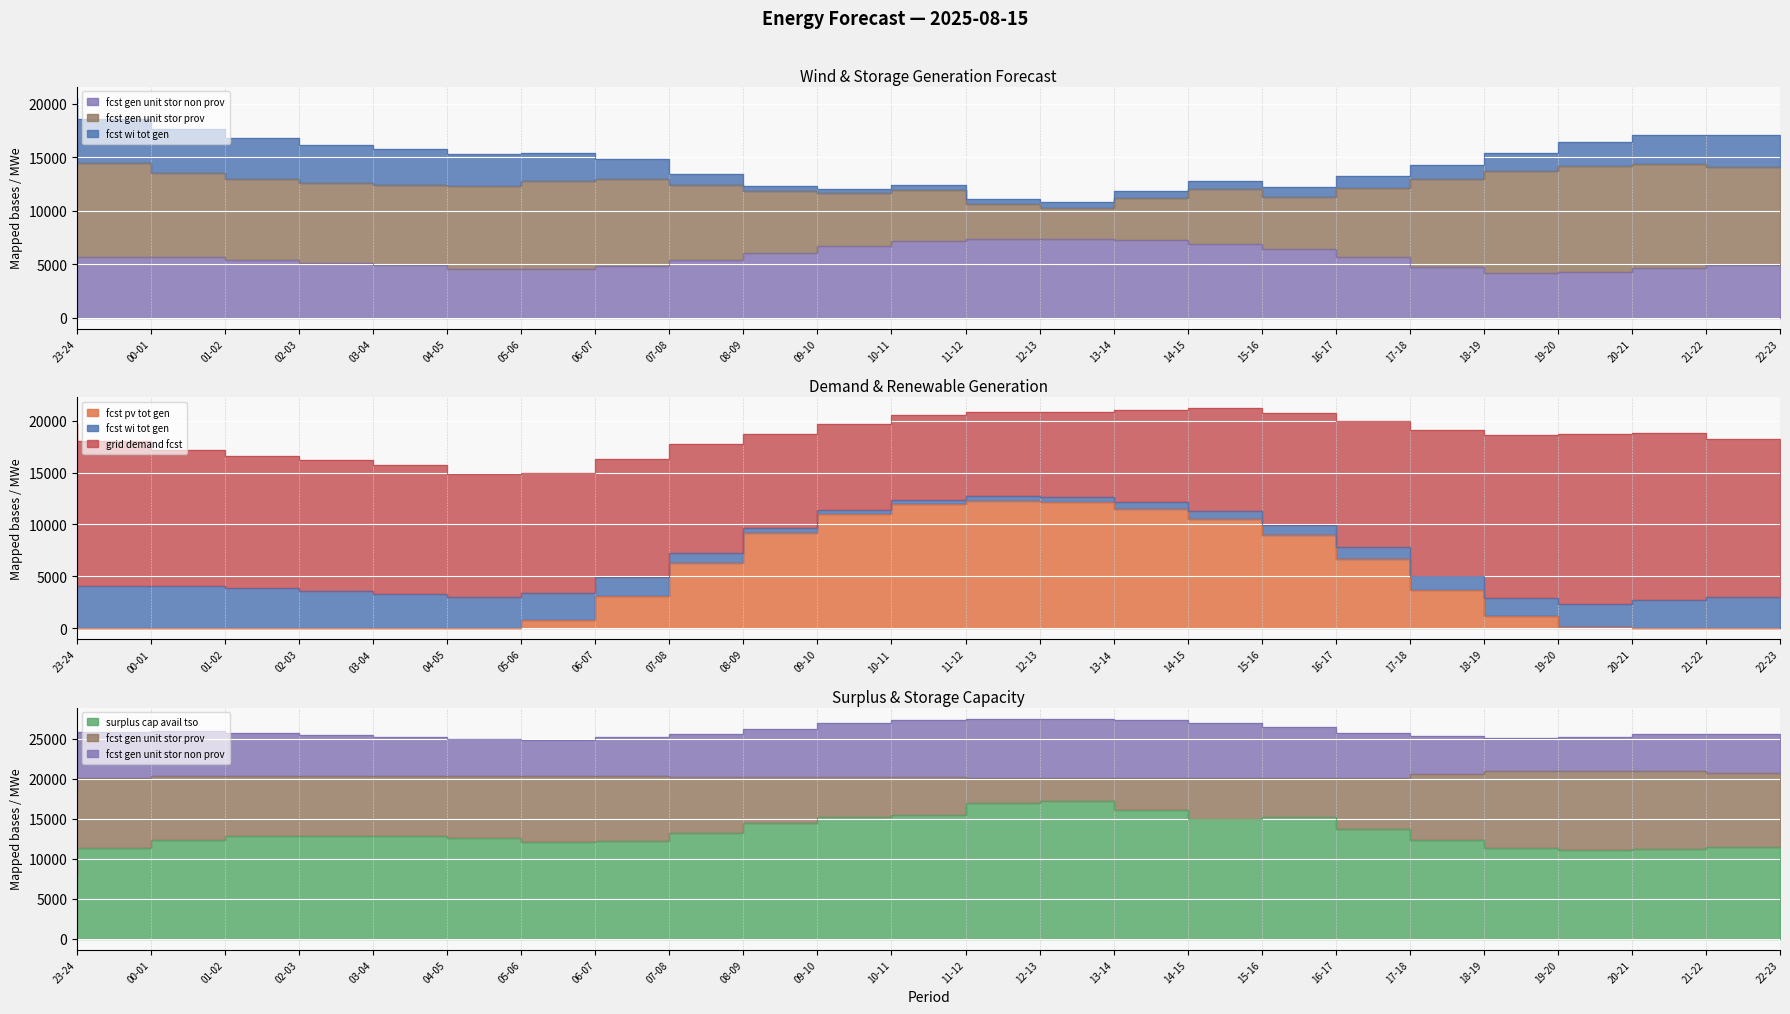

What is the spread (max minus min) of values at 07-08?

9154